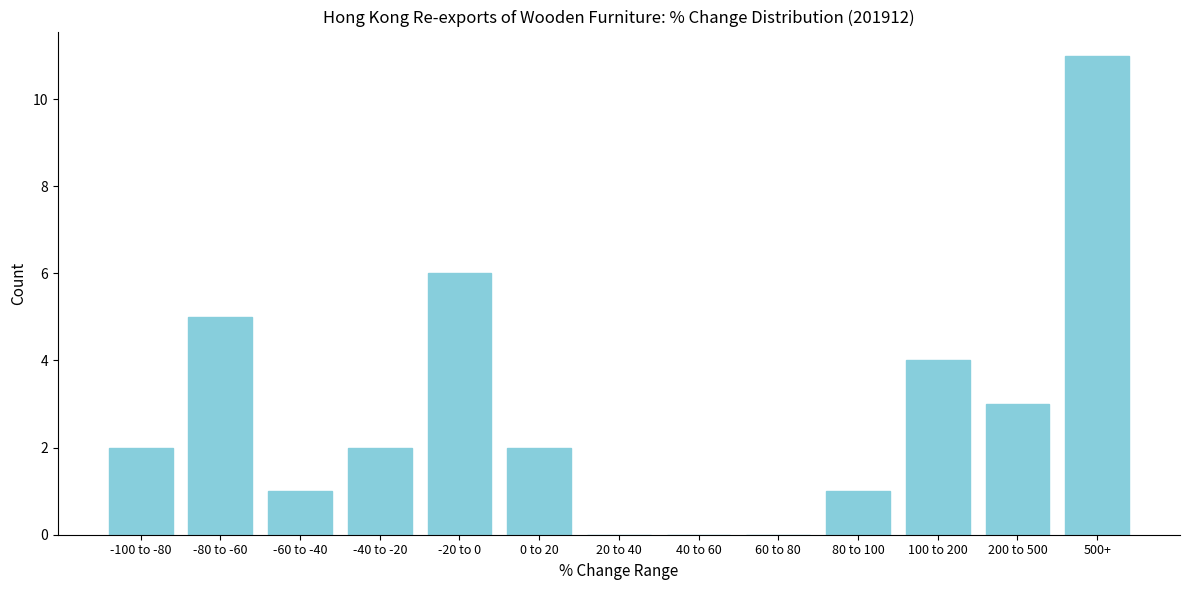

Reading left to right, list all the values displayed in this chart.

-100 to -80=2	-80 to -60=5	-60 to -40=1	-40 to -20=2	-20 to 0=6	0 to 20=2	20 to 40=0	40 to 60=0	60 to 80=0	80 to 100=1	100 to 200=4	200 to 500=3	500+=11